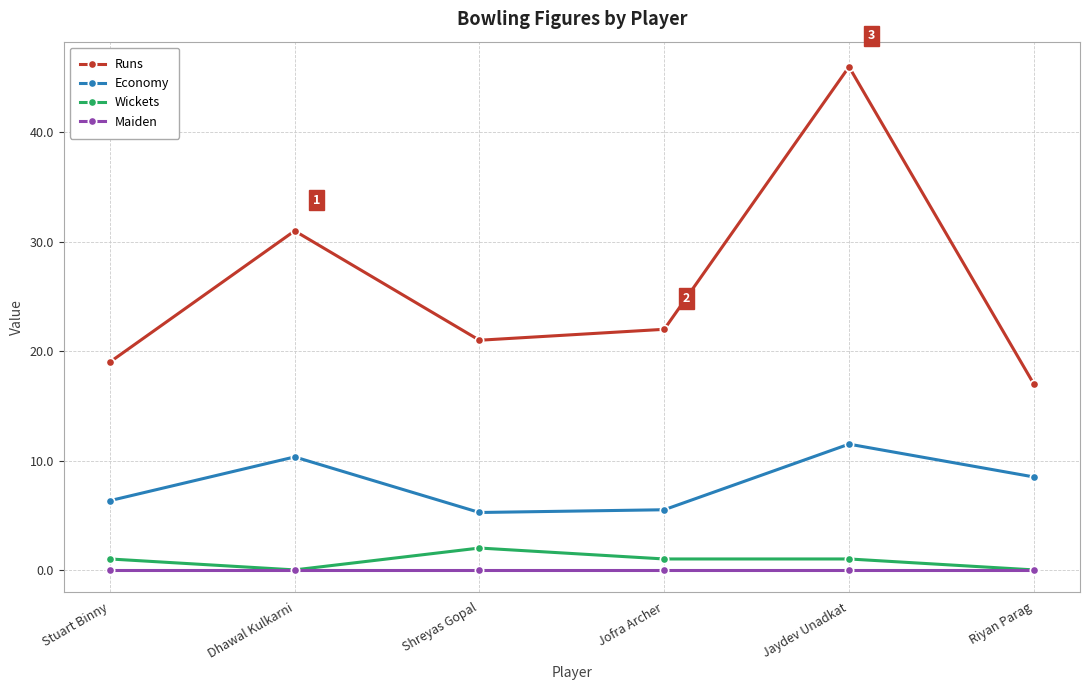

True or false: Economy has more than 2 points higher than both neighbors.

False